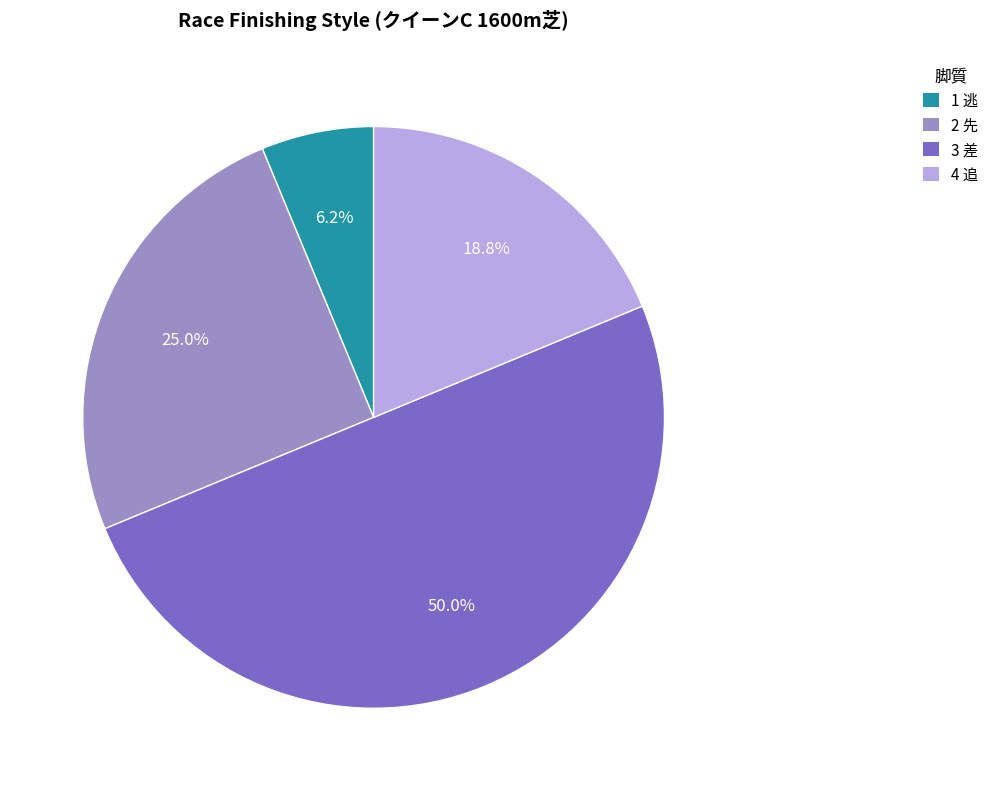

What portion of the pie excludes 3 差?

50.0%